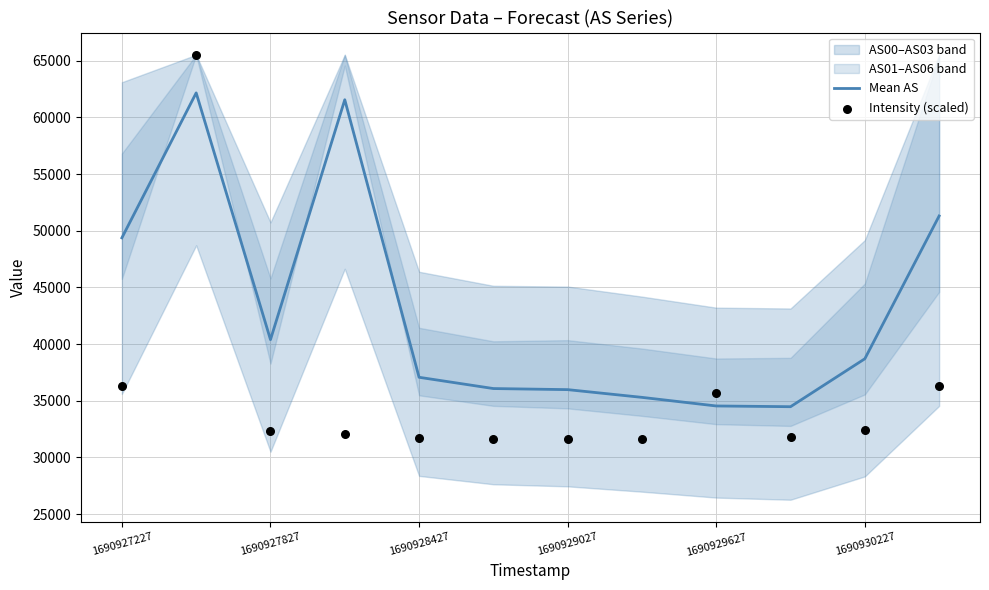

Which series has the largest Y range (max minus min)?

Intensity (scaled)